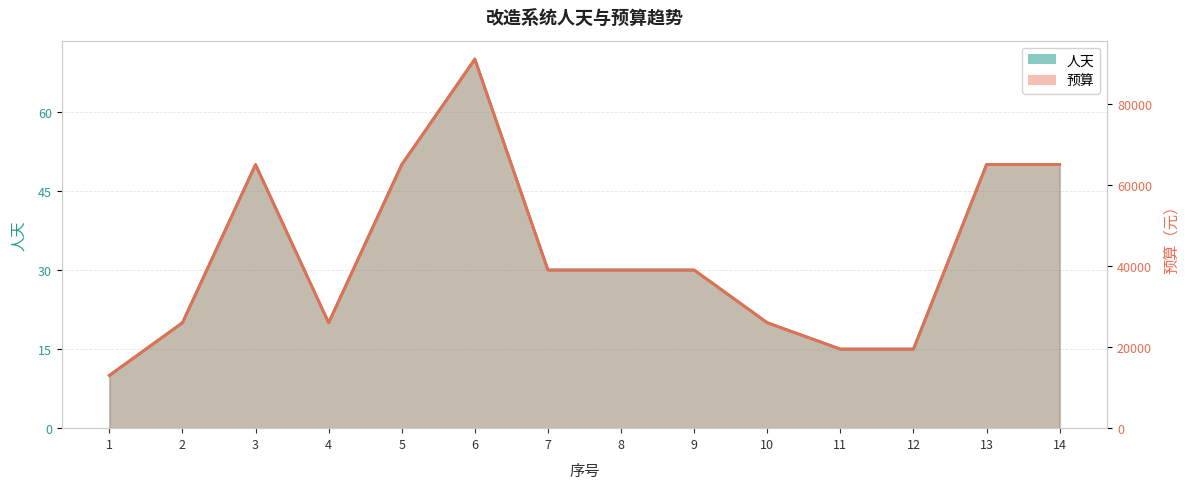

True or false: 预算 and 人天 intersect in this chart.

False